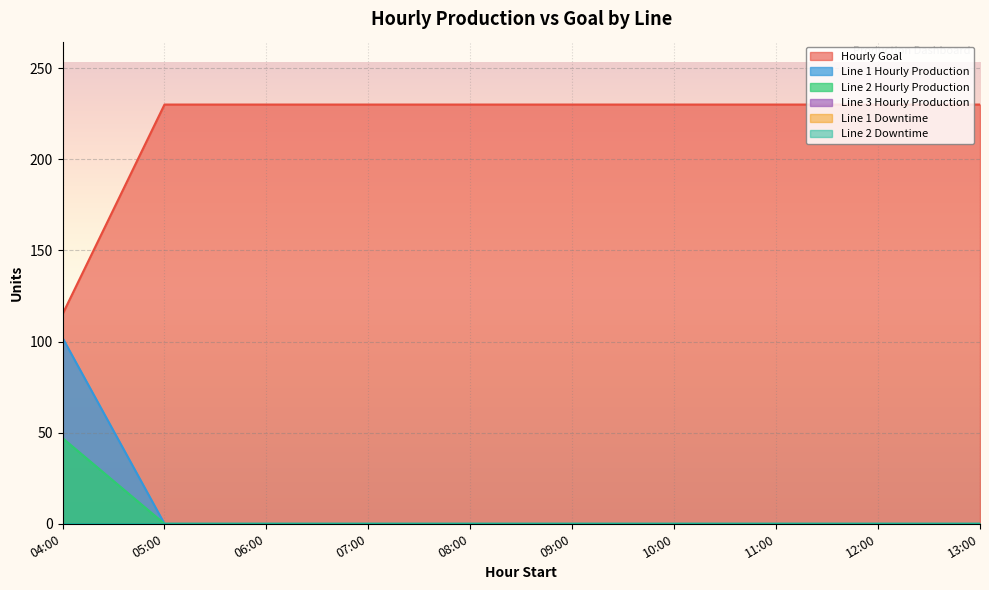

What is the total value across all series at 10:00?

230